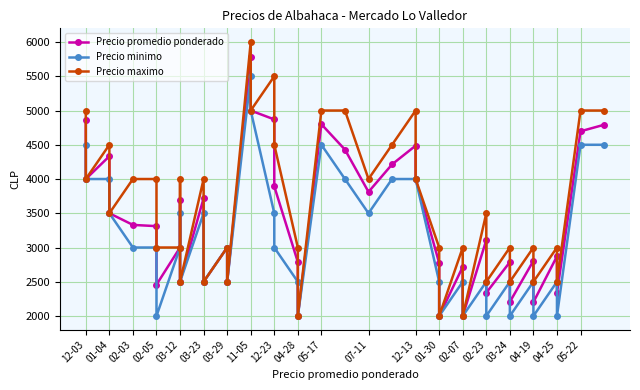

Is the value of Precio minimo at 04-19 greater than the value of Precio promedio ponderado at 03-23?

No